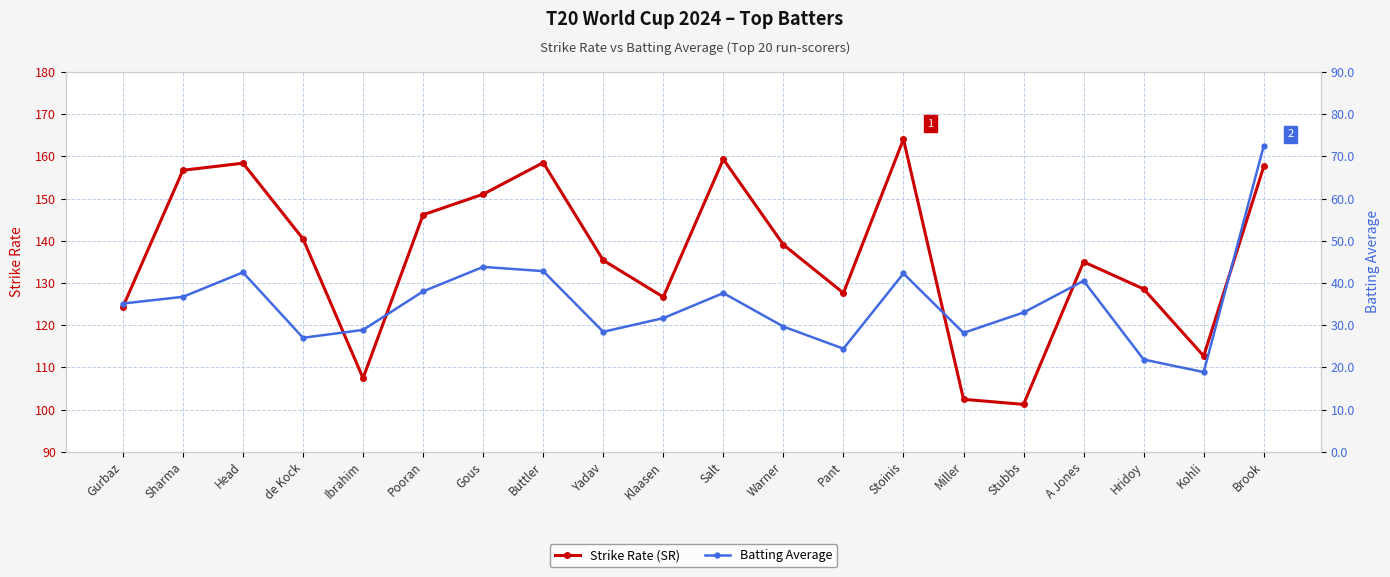

Where is Strike Rate (SR) nearest to the value 132?

A Jones